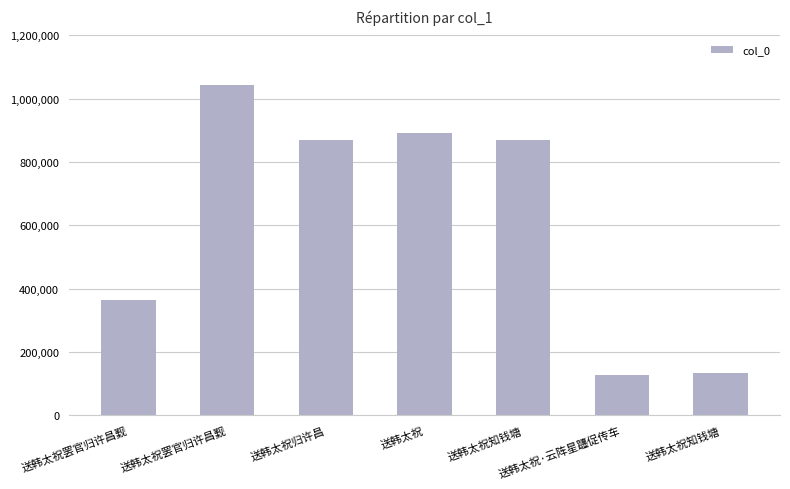

True or false: the data shows 869723 at 送韩太祝知钱塘.

True